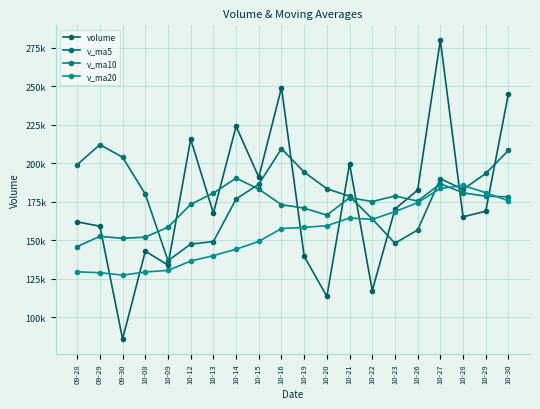

Which has a higher value, 10-28 or 10-23?

10-23